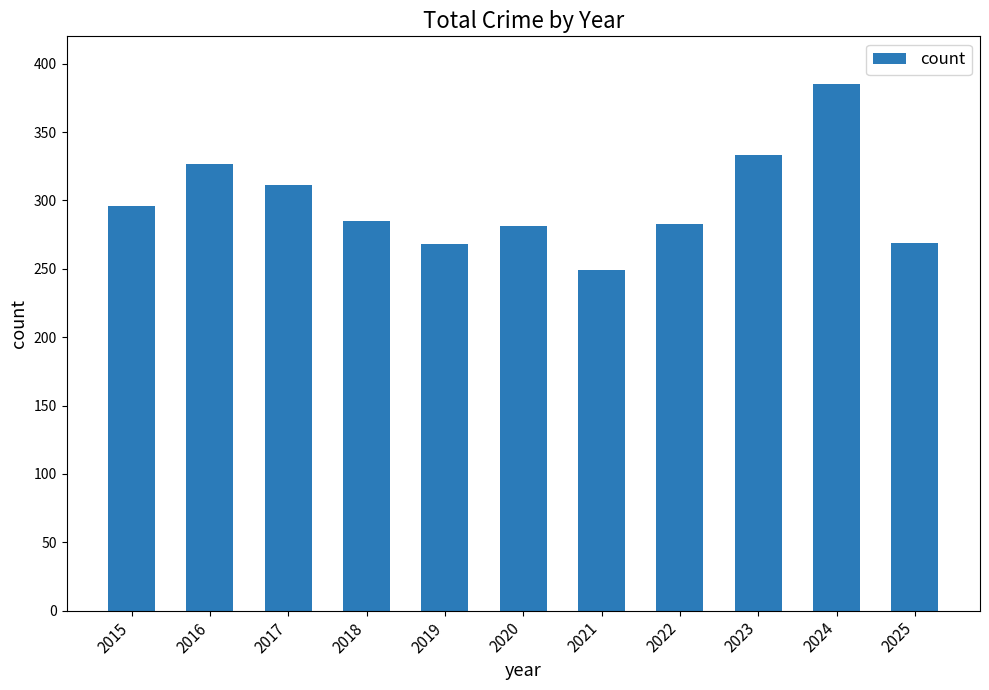

What is the greatest value displayed?

385